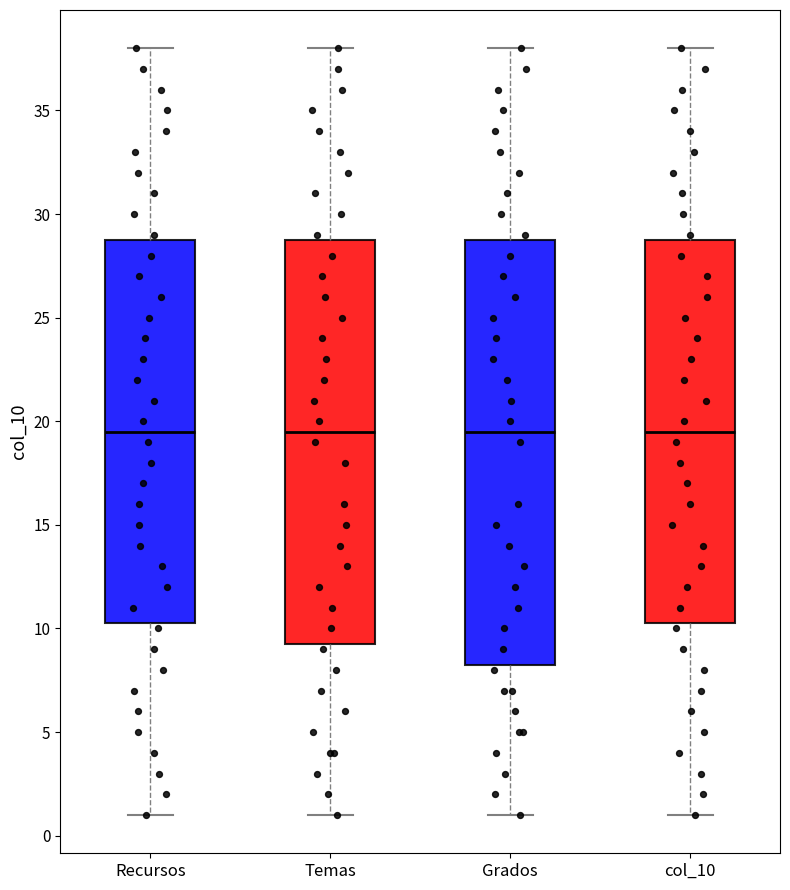

Reading left to right, read every box against the y-axis: the position of its median line, the range the box covers, and the ends of its whiskers. The values are not printed on the chart, so give them approximately, as read against the axis.

Recursos: median 19.5, box 10.5 to 29.0, whiskers 1.0 to 38.0
Temas: median 19.5, box 9.5 to 29.0, whiskers 1.0 to 38.0
Grados: median 19.5, box 8.5 to 29.0, whiskers 1.0 to 38.0
col_10: median 19.5, box 10.5 to 29.0, whiskers 1.0 to 38.0